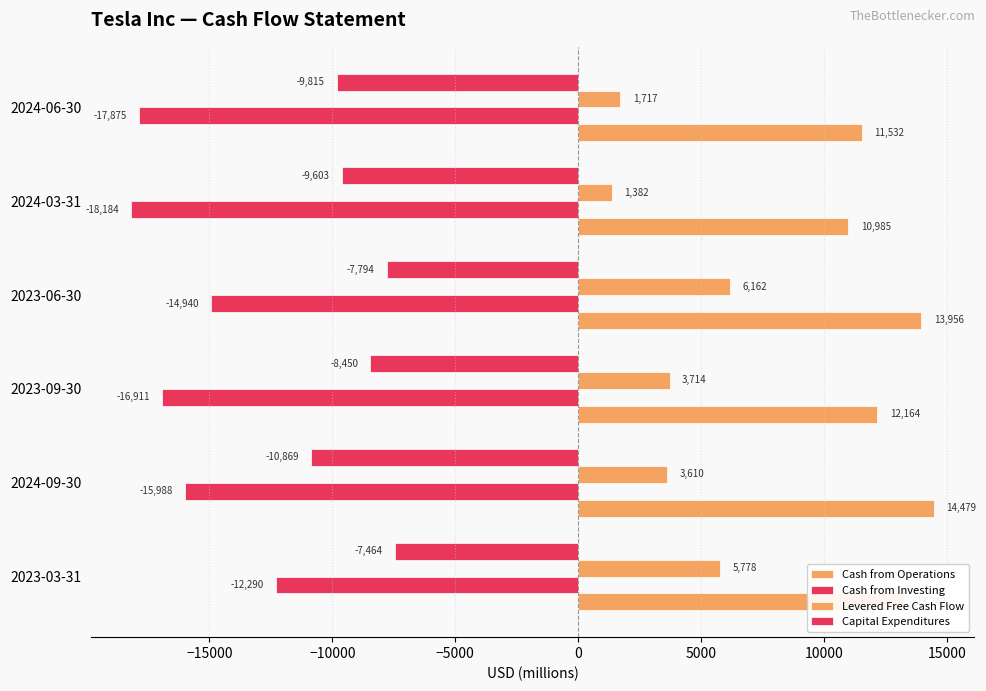

How many categories are shown in the chart?

6